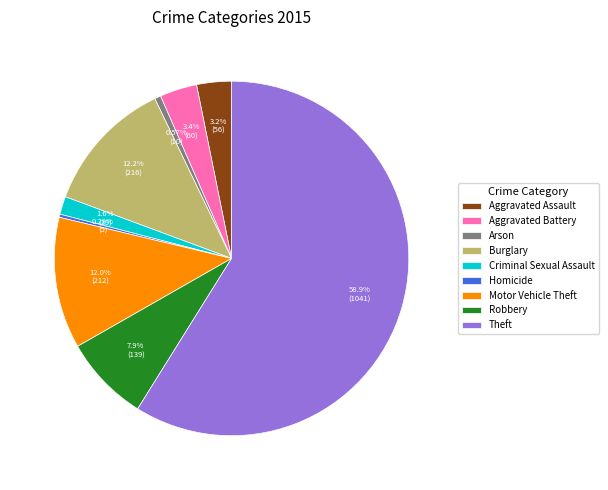

Is there any slice that represents more than half of the pie?

Yes